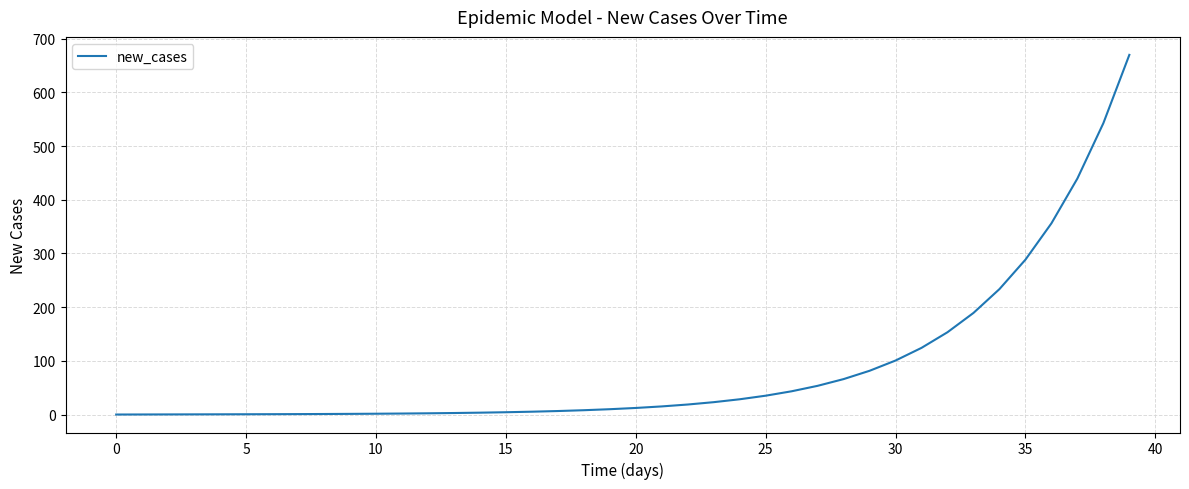

What is the greatest value displayed?

670.0